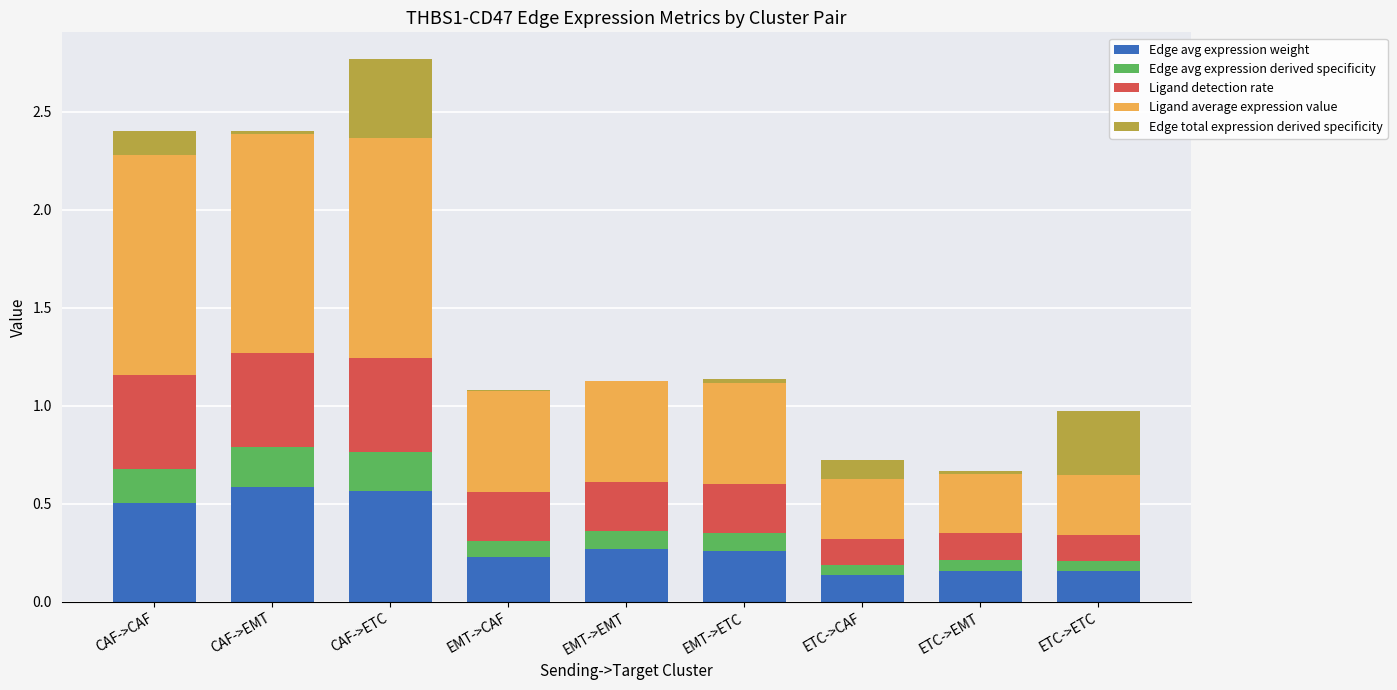

At which category is the sum across all series the highest?

CAF->ETC